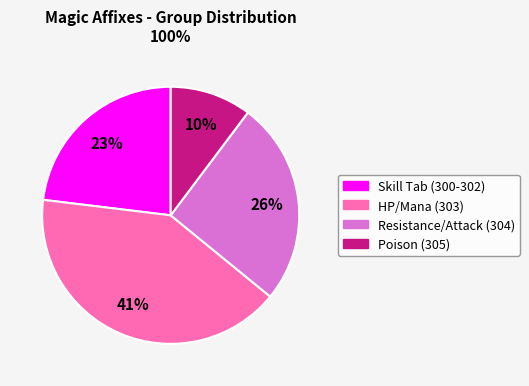

Is there a majority slice in this chart?

No